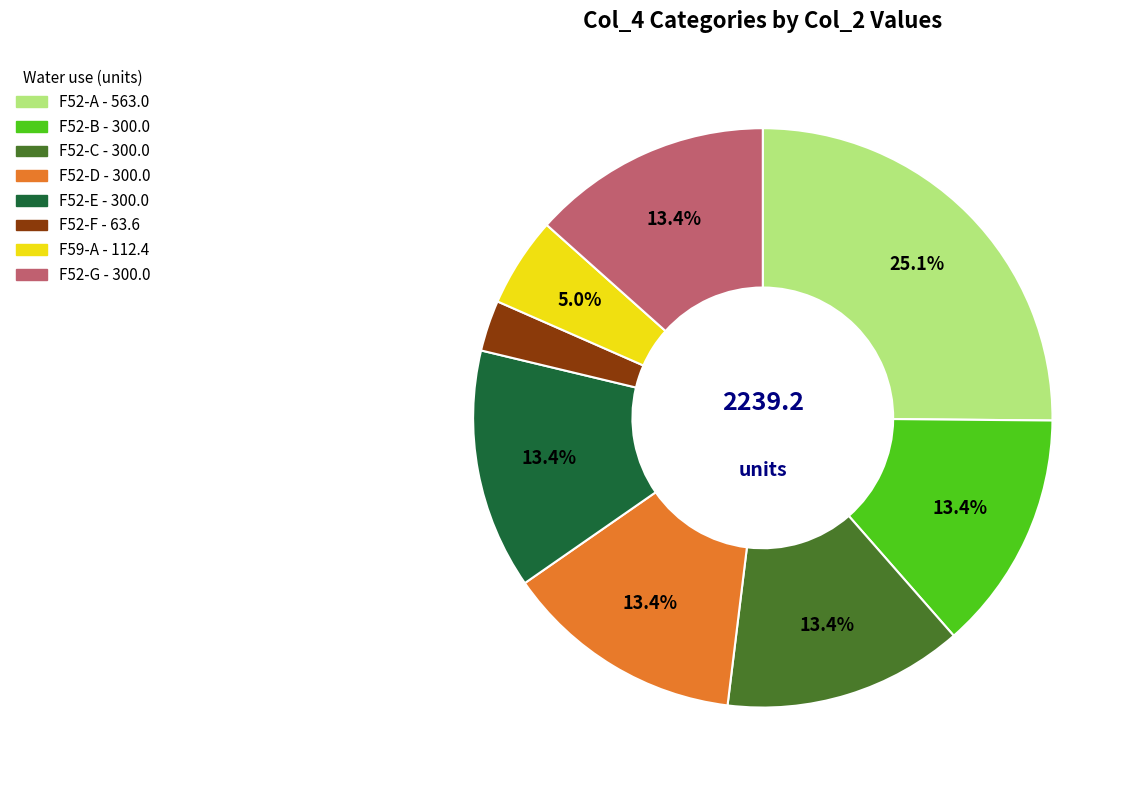

Is there a majority slice in this chart?

No